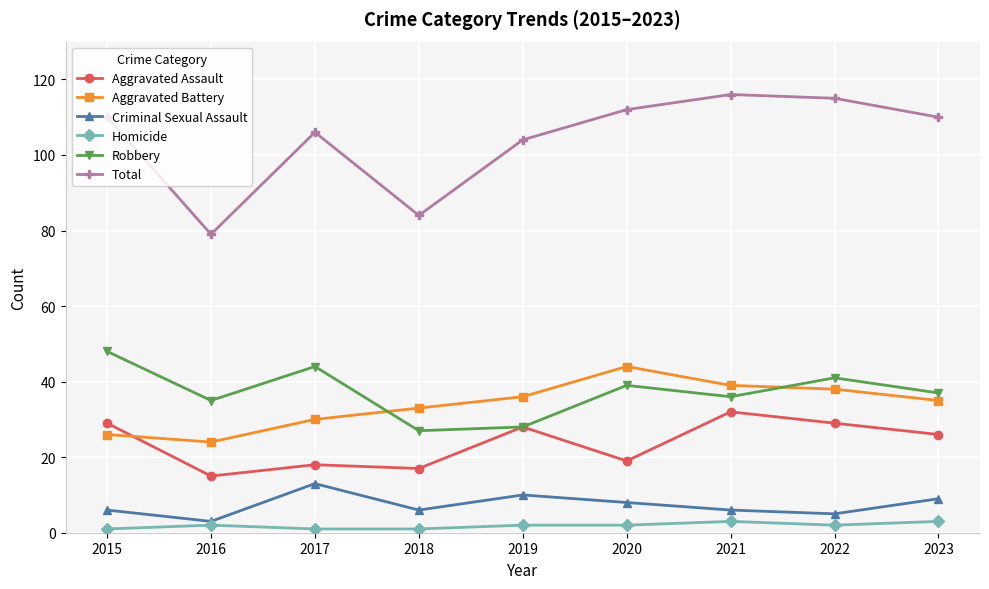

Rank the series at 2023 from lowest to highest value.

Homicide, Criminal Sexual Assault, Aggravated Assault, Aggravated Battery, Robbery, Total